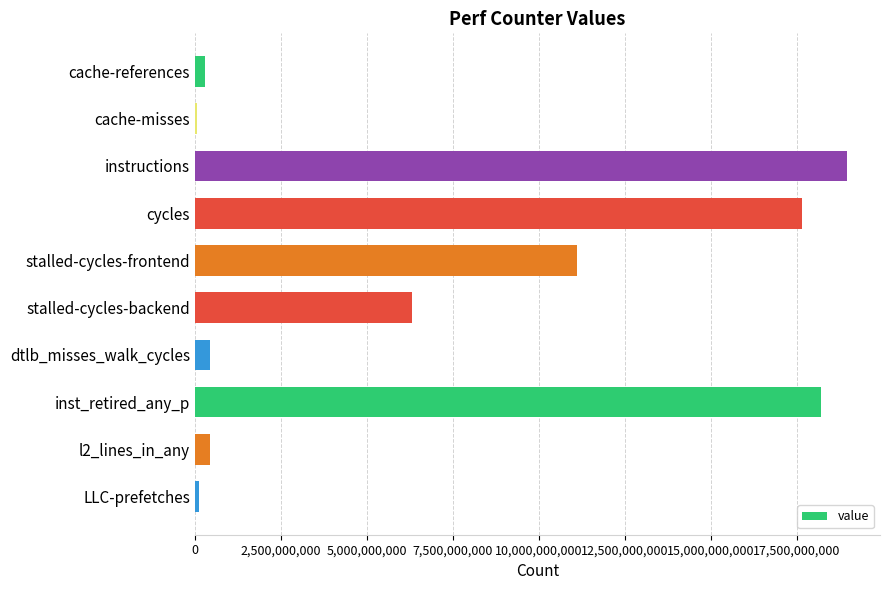

What is the average value?

7354999647